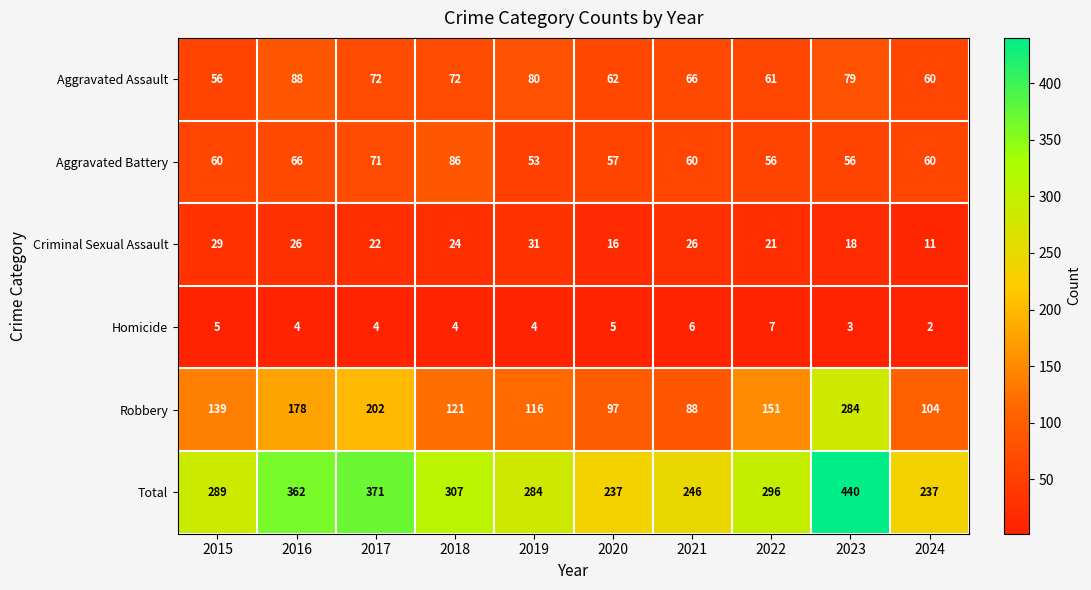

List the series in order of their peak value, lowest first.

Homicide, Criminal Sexual Assault, Aggravated Battery, Aggravated Assault, Robbery, Total